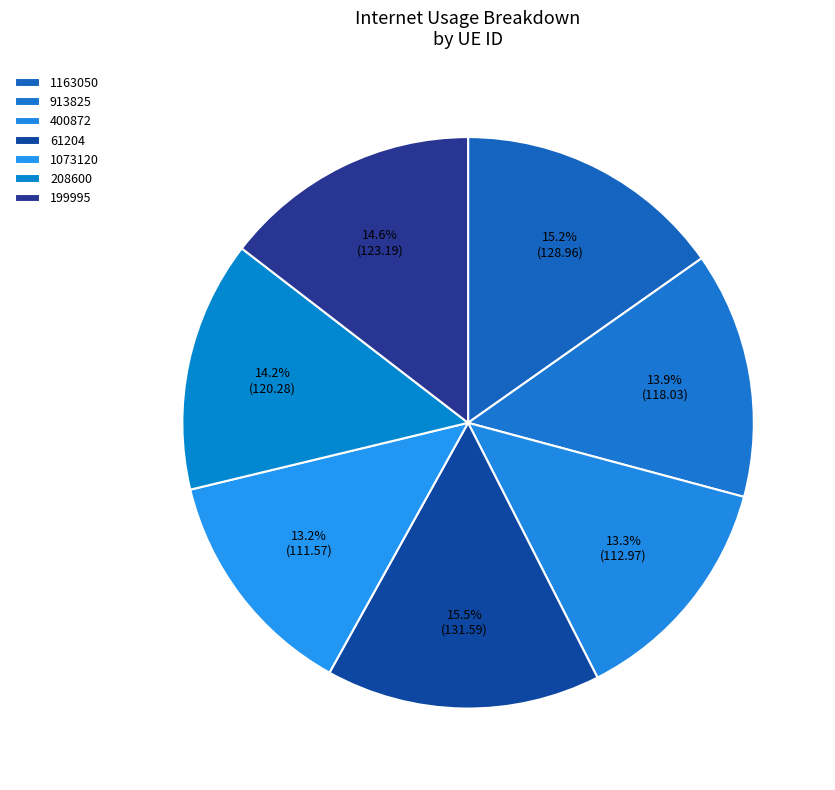

Combined, what portion of the pie is 61204 and 208600?

29.8%